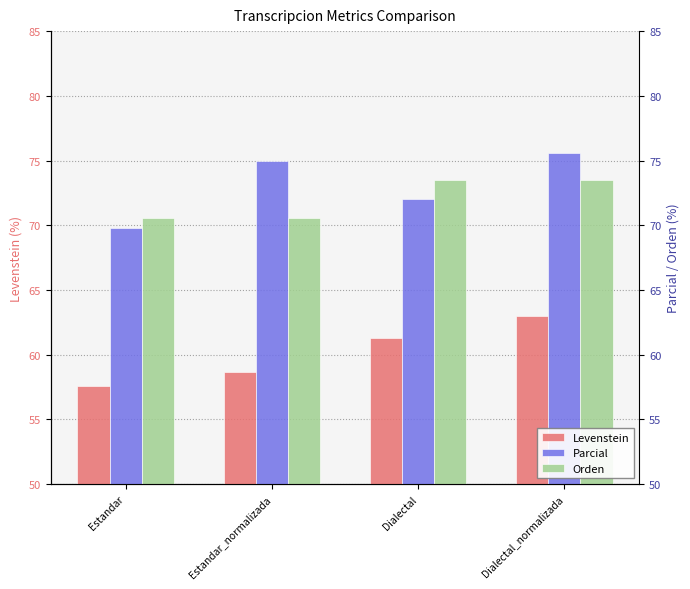

Between Estandar_normalizada and Dialectal_normalizada, which series saw the biggest shift?

Levenstein